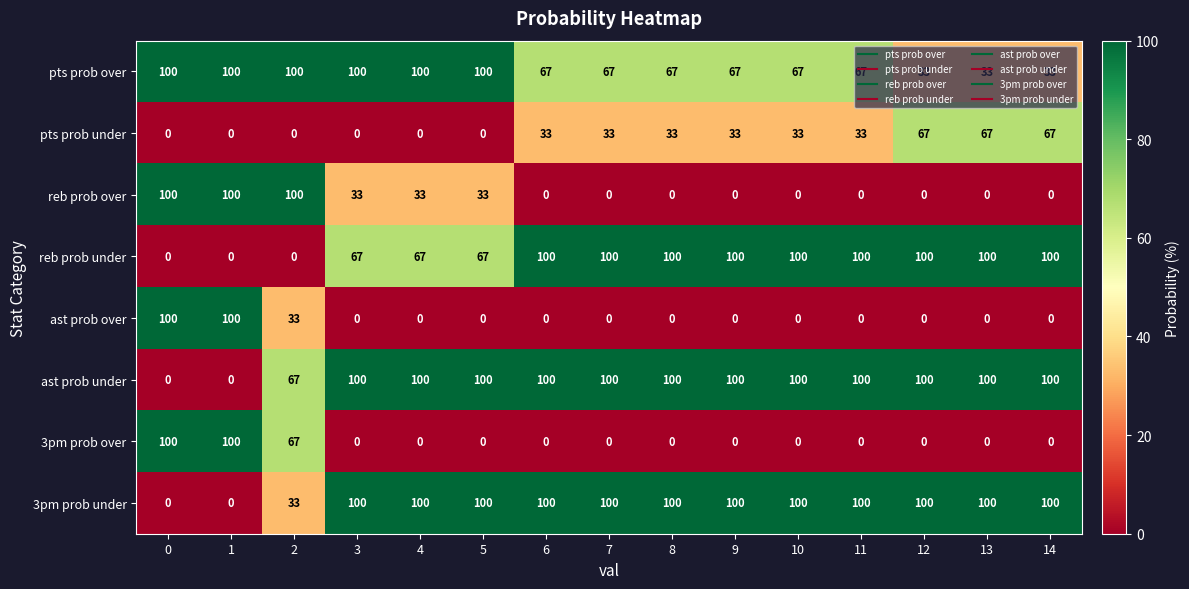

True or false: reb prob over has a value of 59 at 4.

False